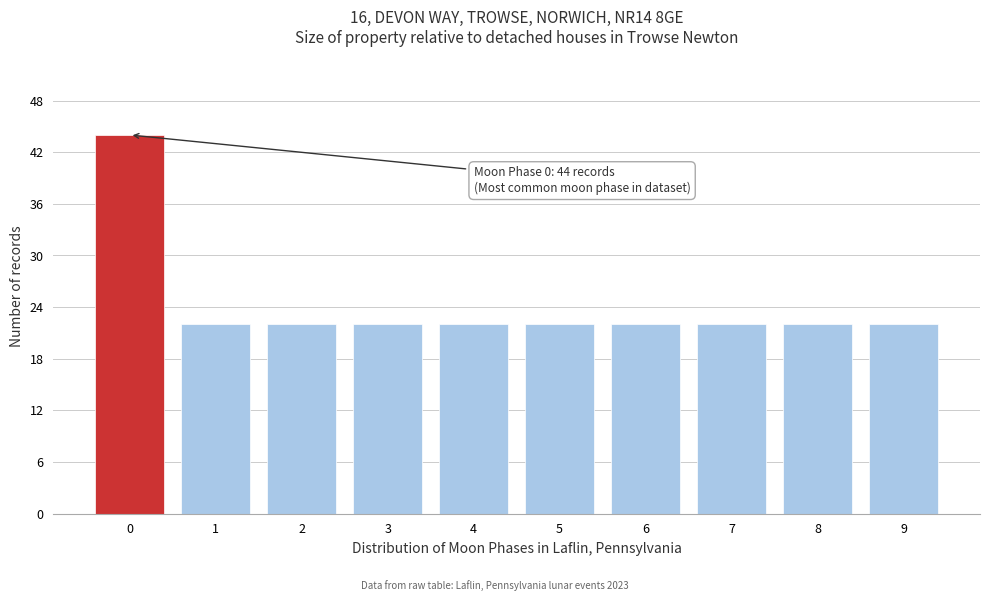

Reading left to right, transcribe all the data shown in this chart.

0=44	1=22	2=22	3=22	4=22	5=22	6=22	7=22	8=22	9=22